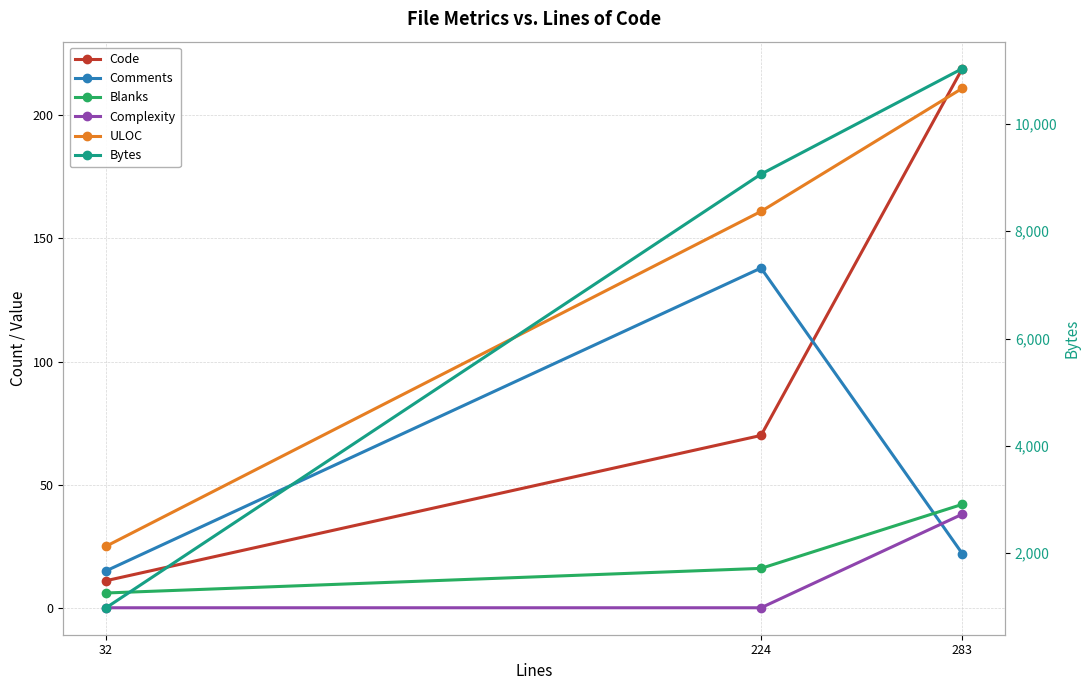

Reading right to left, extract all data points from this chart.

Code: 219	70	11
Comments: 22	138	15
Blanks: 42	16	6
Complexity: 38	0	0
ULOC: 211	161	25
Bytes: 11030	9064	982